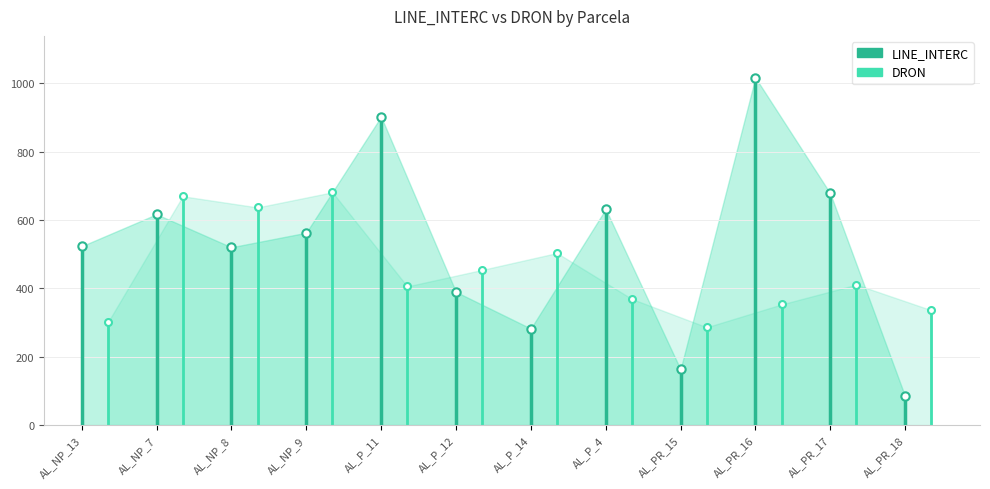

What is the value of the LINE_INTERC point at the 5th from the left?

902.6